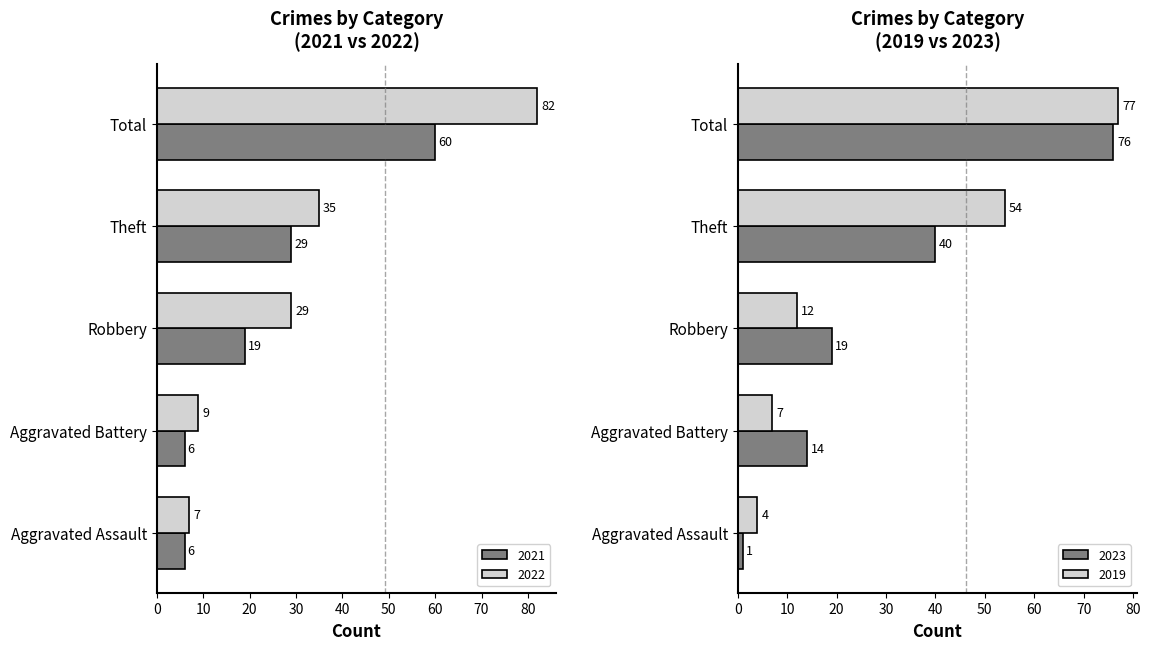

What is the sum of the 2023 values at Total and Theft?

116